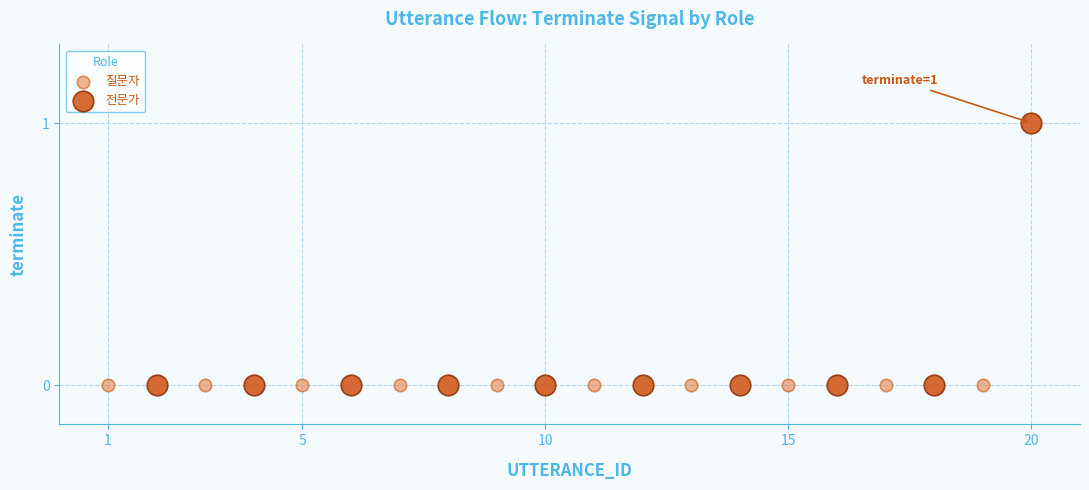

Which series reaches the maximum Y coordinate?

전문가